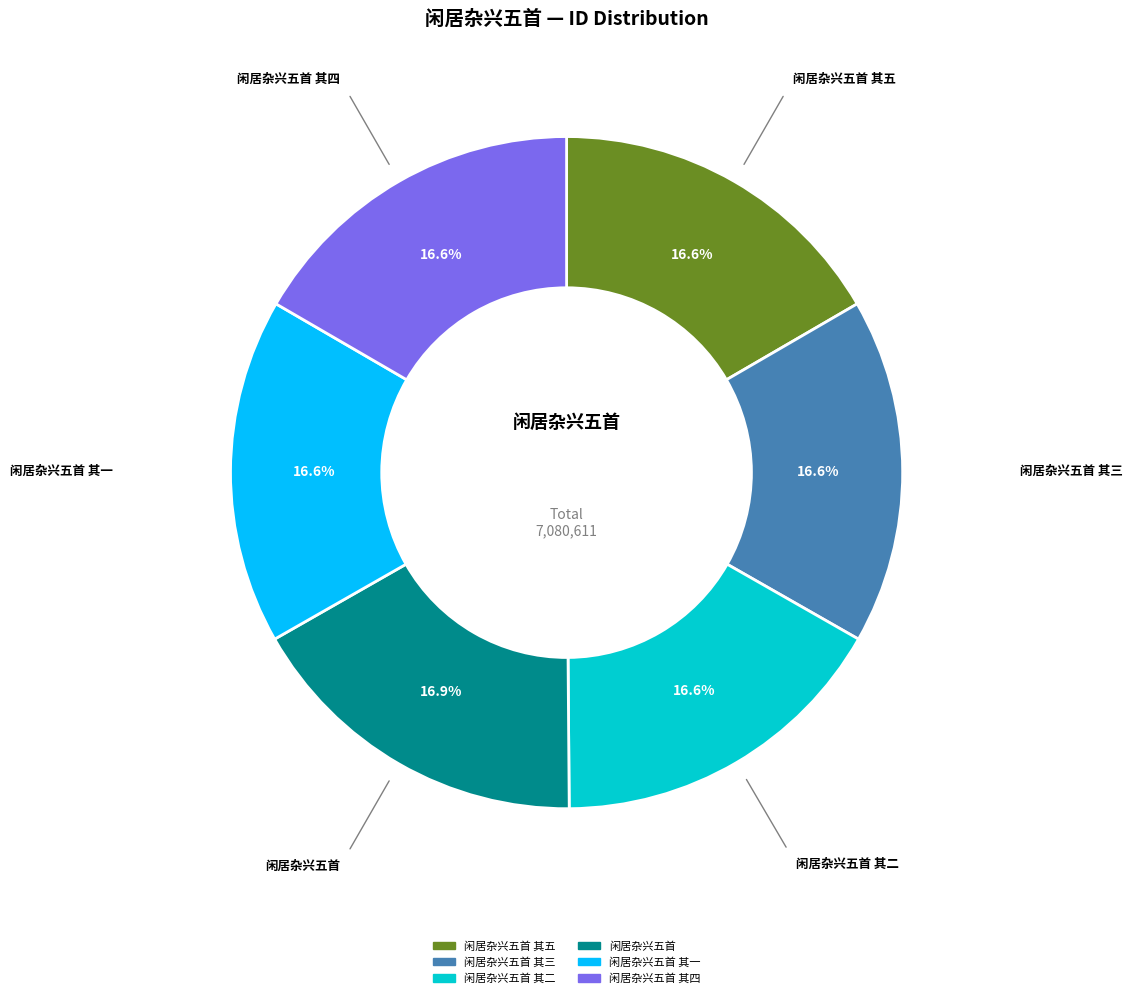

How many segments does this pie chart have?

6